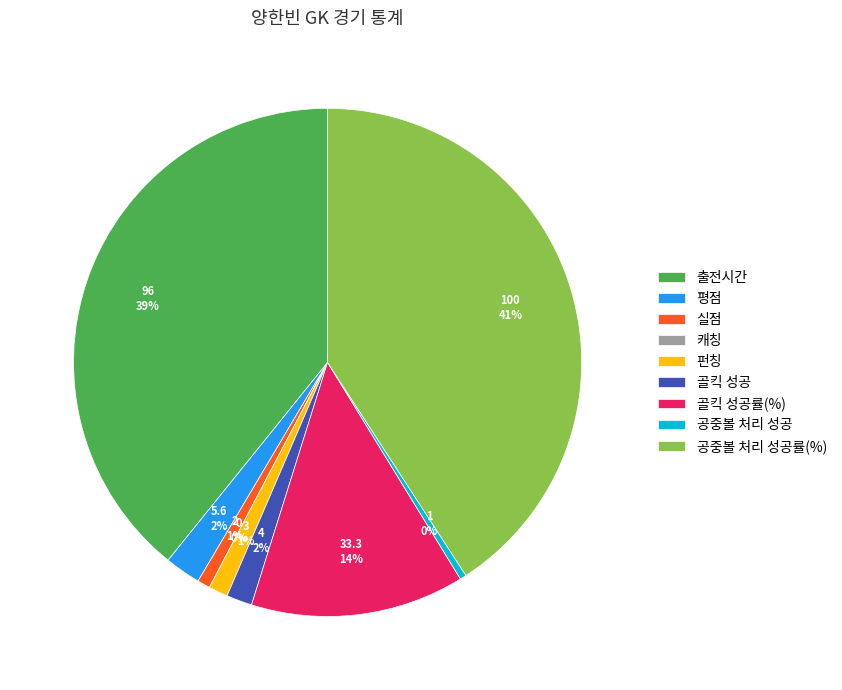

How many segments does this pie chart have?

9